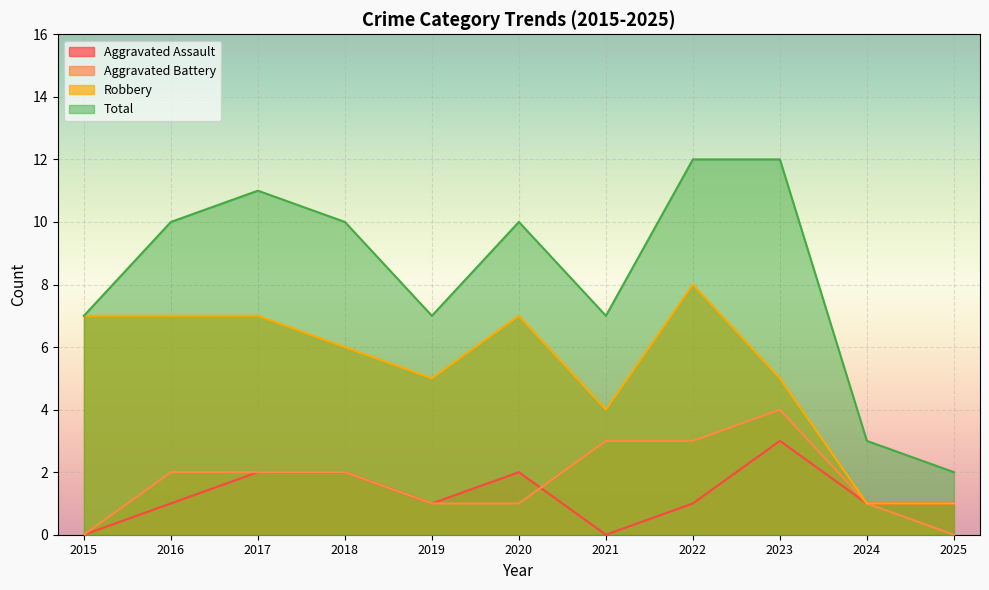

True or false: Robbery and Aggravated Battery cross at least once.

False